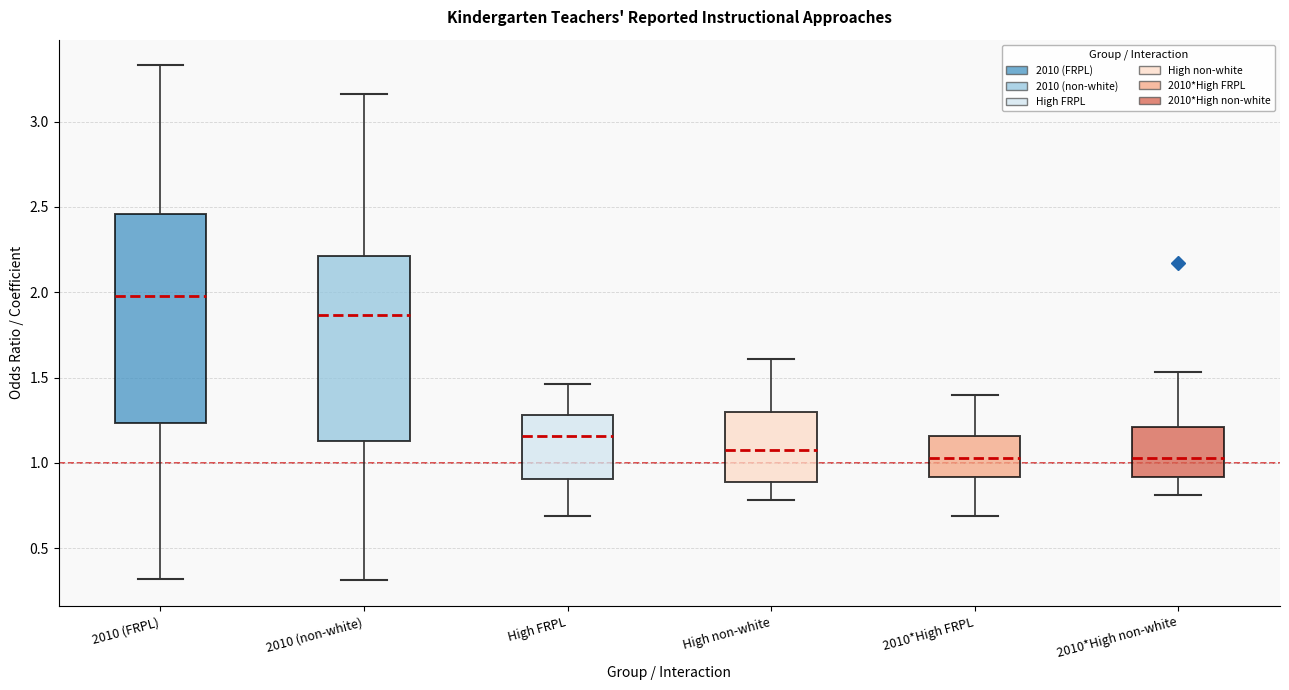

Reading left to right, transcribe this box plot: for each box, give where its median line is, the range the box spans, and where its two whiskers end, as read against the y-axis. The values are not printed on the chart, so give them approximately, as read against the axis.

2010 (FRPL): median 2.00, box 1.25 to 2.45, whiskers 0.30 to 3.35
2010 (non-white): median 1.85, box 1.15 to 2.20, whiskers 0.30 to 3.15
High FRPL: median 1.15, box 0.90 to 1.30, whiskers 0.70 to 1.45
High non-white: median 1.10, box 0.90 to 1.30, whiskers 0.80 to 1.60
2010*High FRPL: median 1.05, box 0.90 to 1.15, whiskers 0.70 to 1.40
2010*High non-white: median 1.05, box 0.90 to 1.20, whiskers 0.80 to 1.55